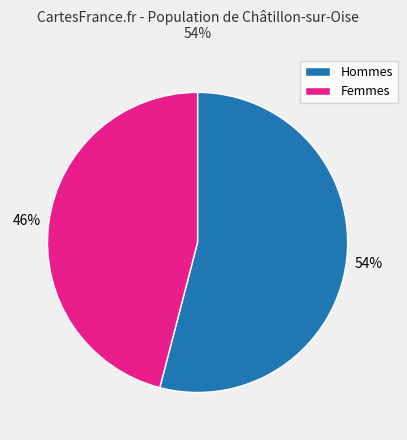

What is the smallest slice in the pie chart?

Femmes